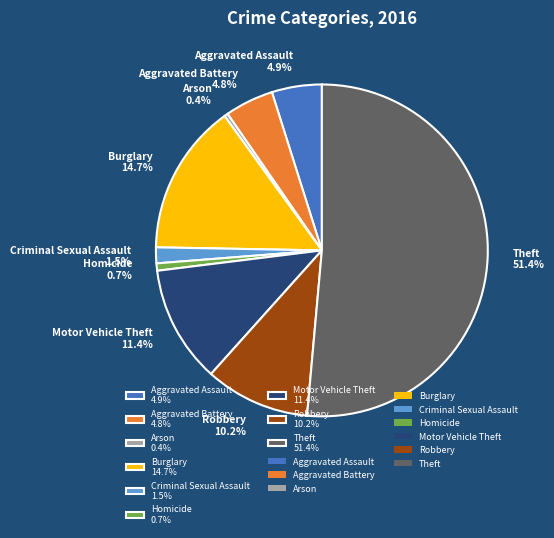

To the nearest percent, what is the average slice percentage?

11%